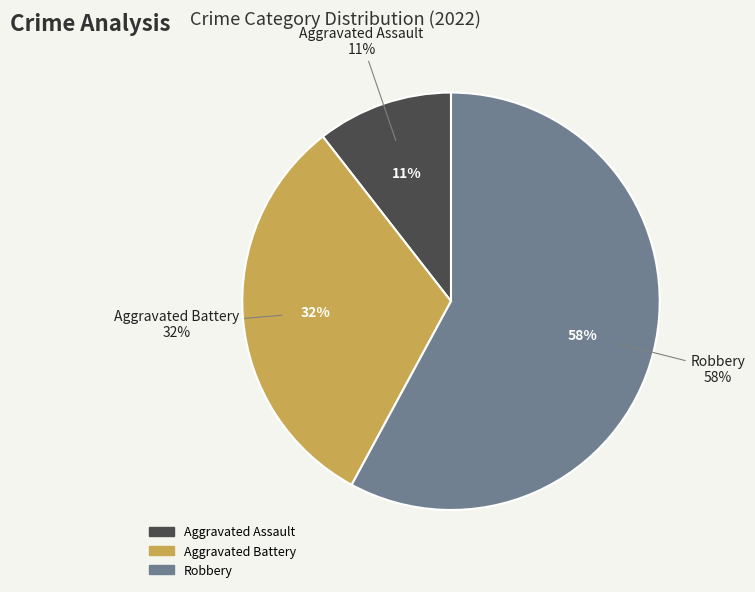

To the nearest percent, what is the combined percentage of Aggravated Assault and Robbery?

68%